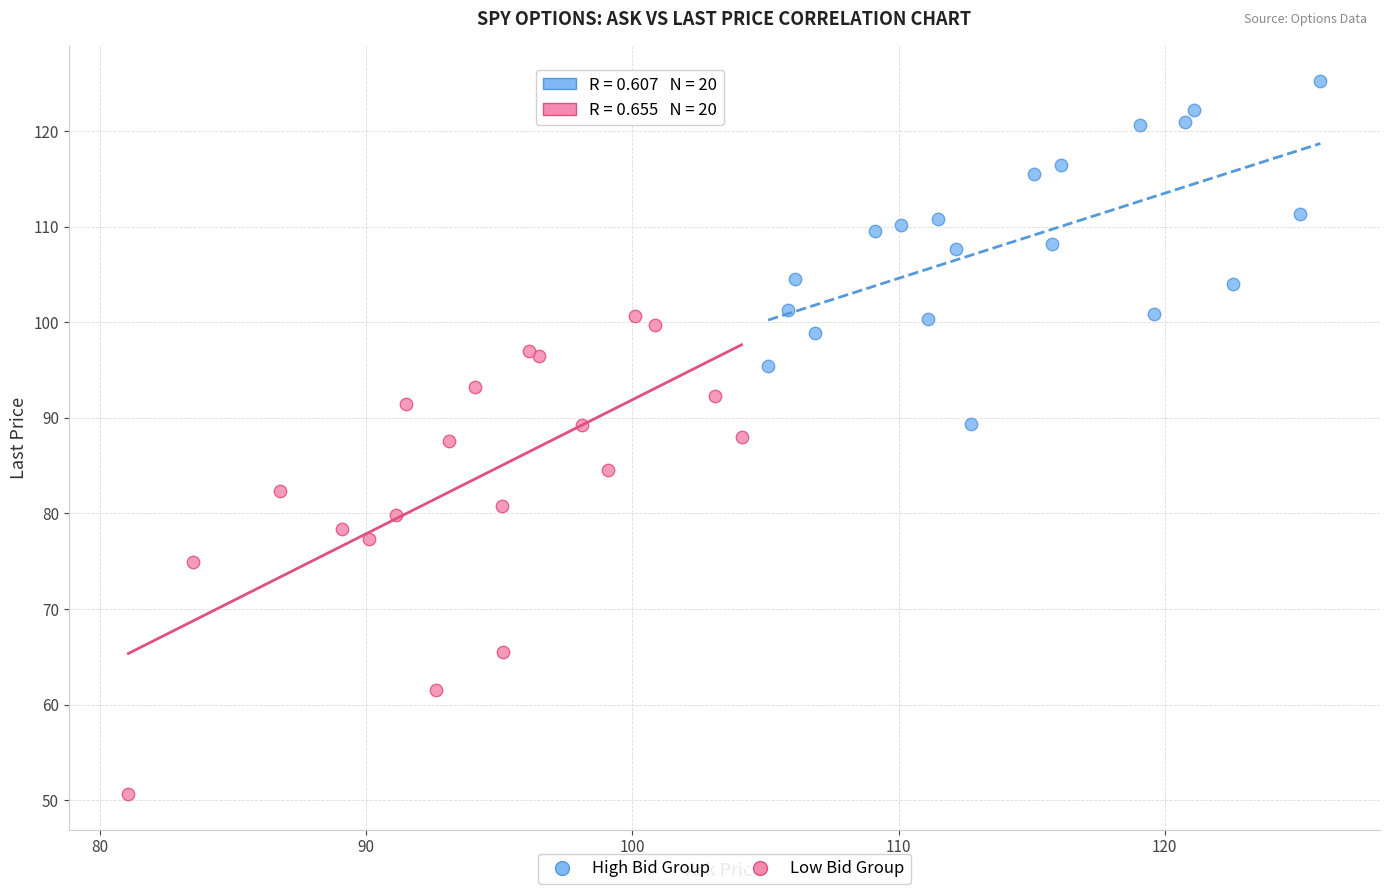

What are all the series names shown in the legend?

High Bid Group, Low Bid Group